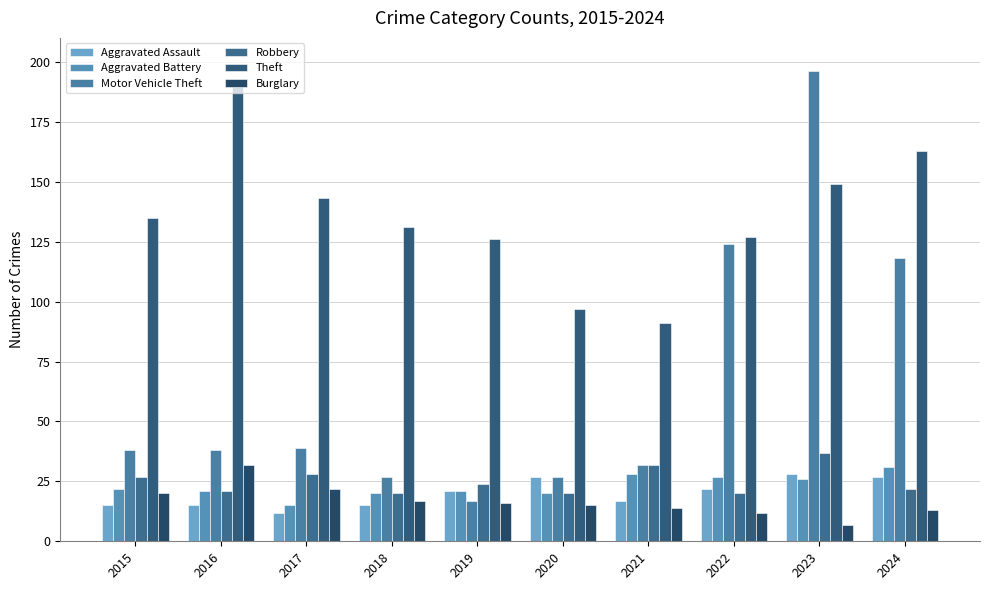

Reading left to right, list all the values displayed in this chart.

Aggravated Assault: 2015=15	2016=15	2017=12	2018=15	2019=21	2020=27	2021=17	2022=22	2023=28	2024=27
Aggravated Battery: 2015=22	2016=21	2017=15	2018=20	2019=21	2020=20	2021=28	2022=27	2023=26	2024=31
Motor Vehicle Theft: 2015=38	2016=38	2017=39	2018=27	2019=17	2020=27	2021=32	2022=124	2023=196	2024=118
Robbery: 2015=27	2016=21	2017=28	2018=20	2019=24	2020=20	2021=32	2022=20	2023=37	2024=22
Theft: 2015=135	2016=190	2017=143	2018=131	2019=126	2020=97	2021=91	2022=127	2023=149	2024=163
Burglary: 2015=20	2016=32	2017=22	2018=17	2019=16	2020=15	2021=14	2022=12	2023=7	2024=13